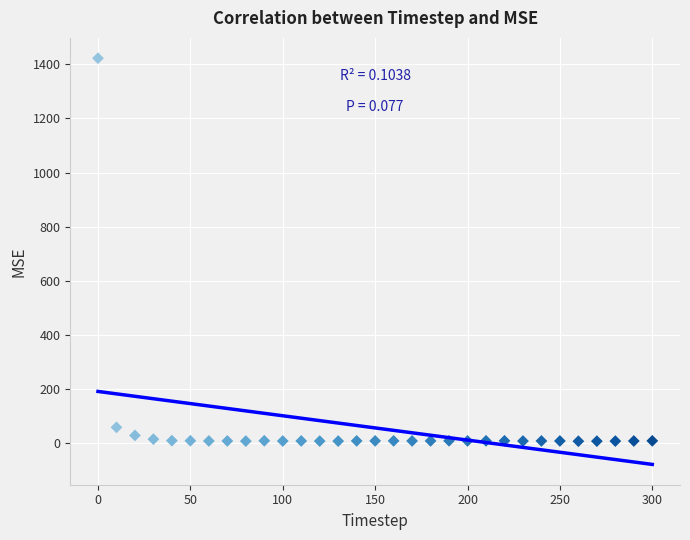

What Y value in the scatter plot is closest to 715?

59.5